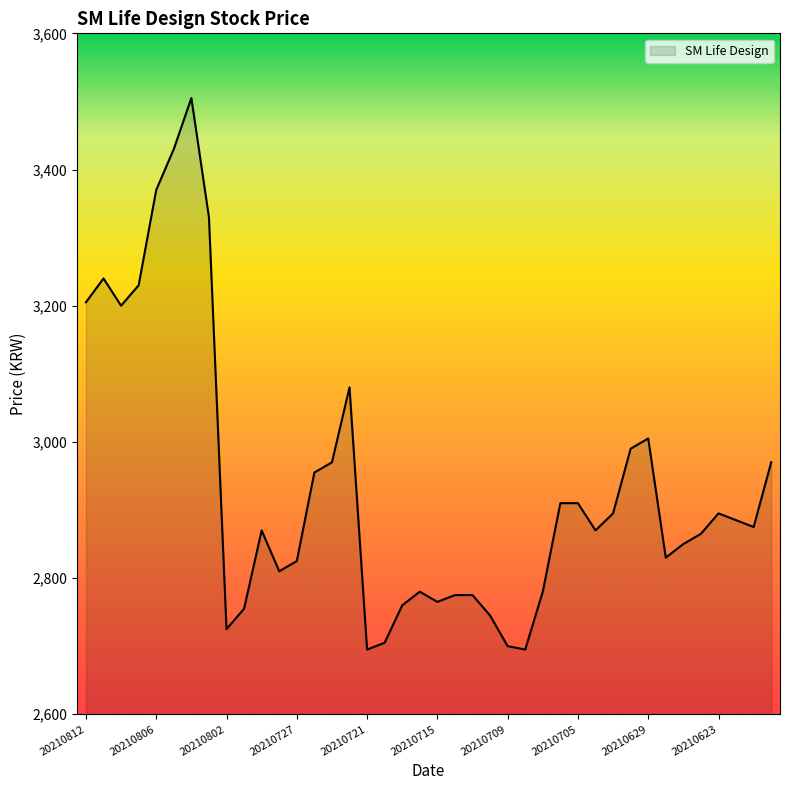

What is the smallest value displayed?

2695